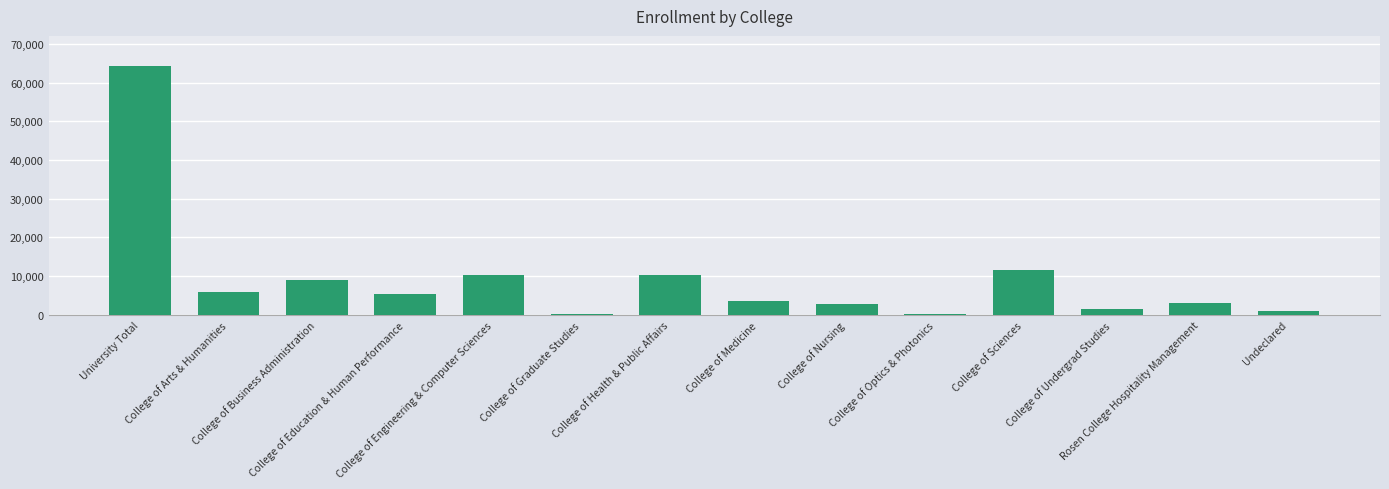

Between College of Graduate Studies and College of Arts & Humanities, which is larger?

College of Arts & Humanities